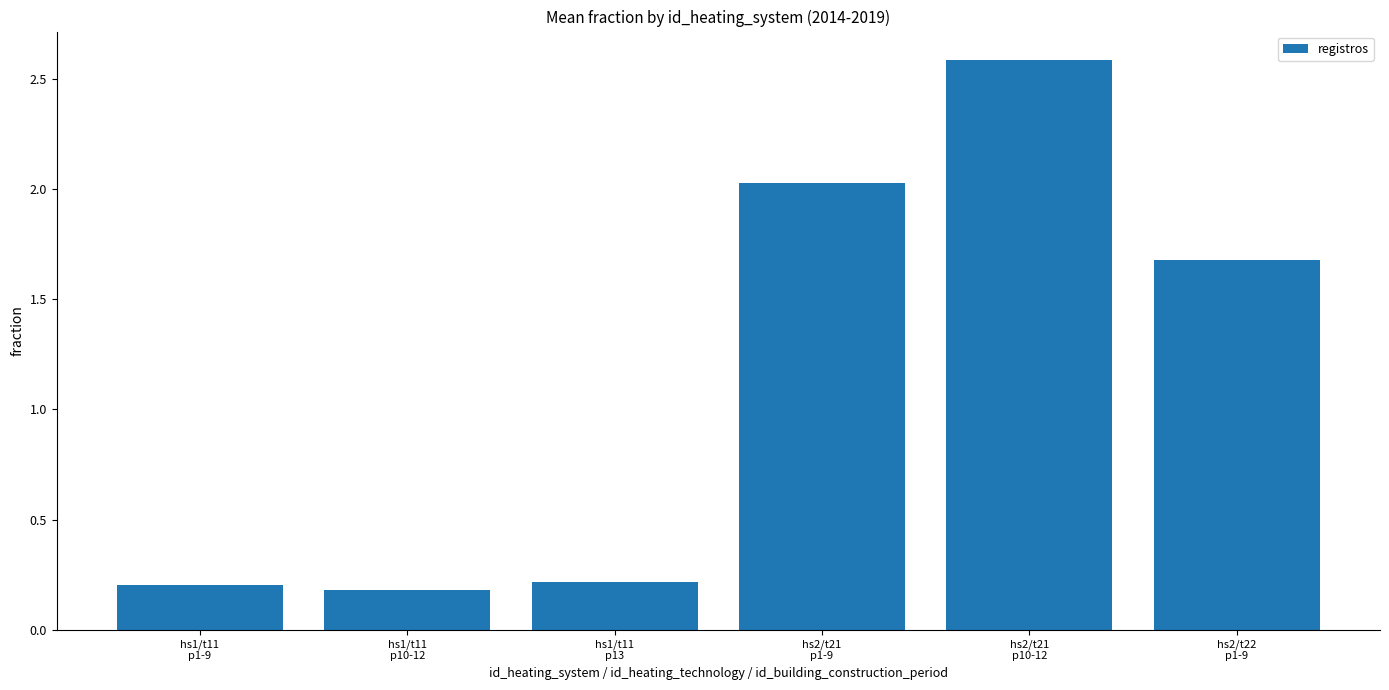

What is the difference between the second highest and second lowest values?

1.8